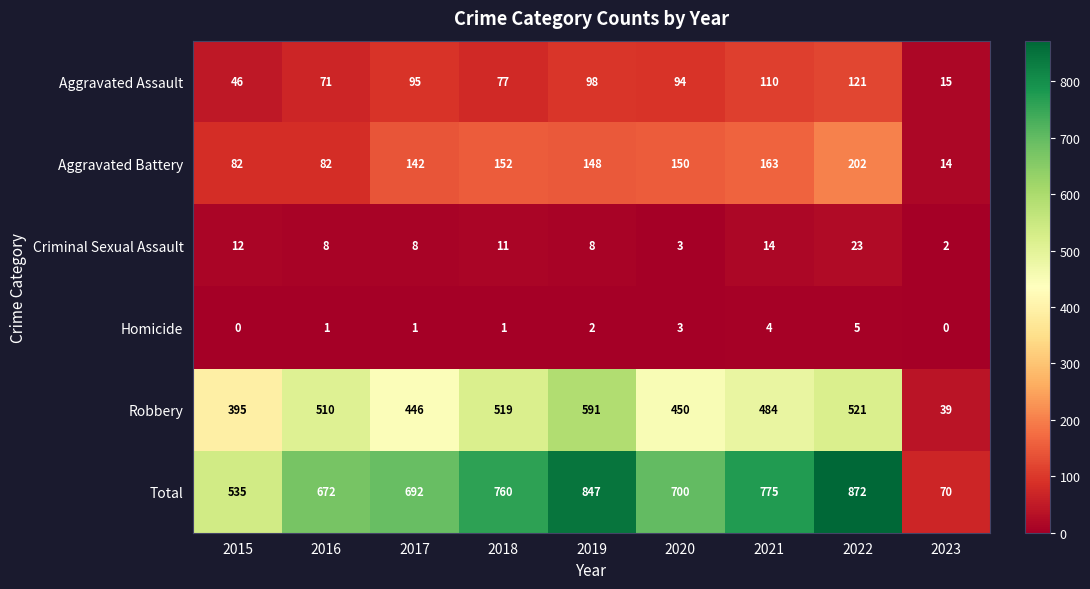

Where is Robbery nearest to the value 315?

2015